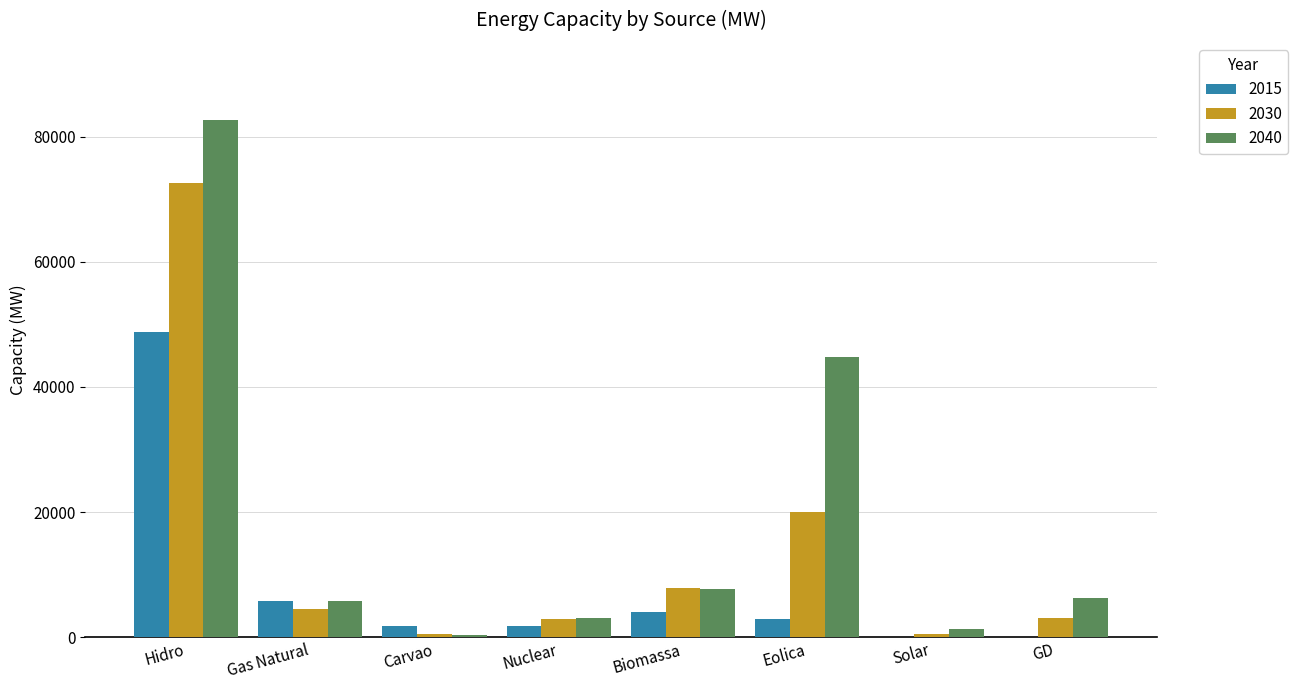

Which series has the largest total across all categories?

2040